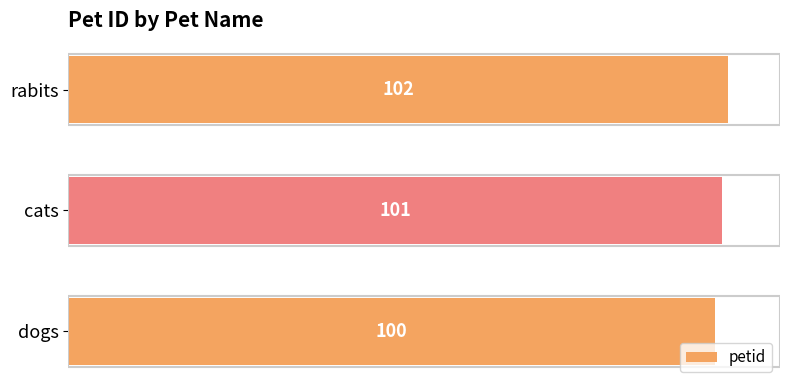

List the labels in order of value, largest first.

rabits, cats, dogs